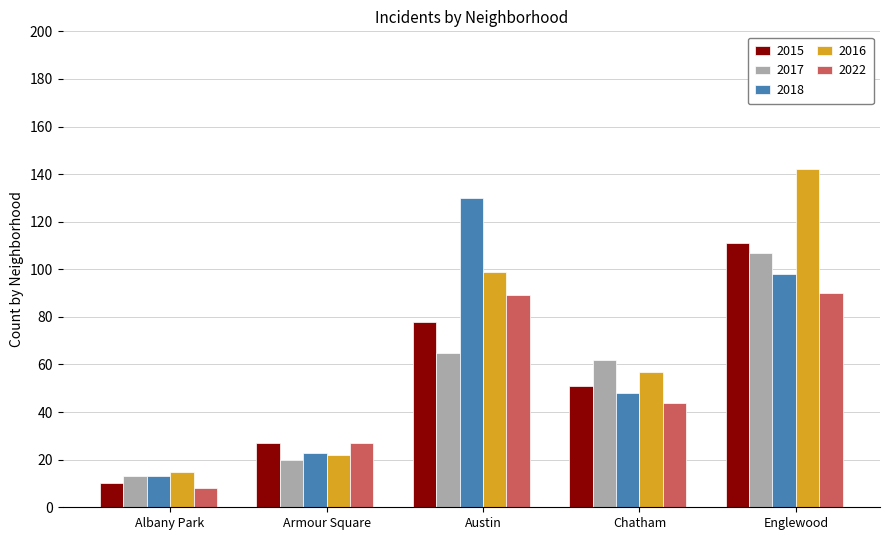

Which series has the largest total across all categories?

2016